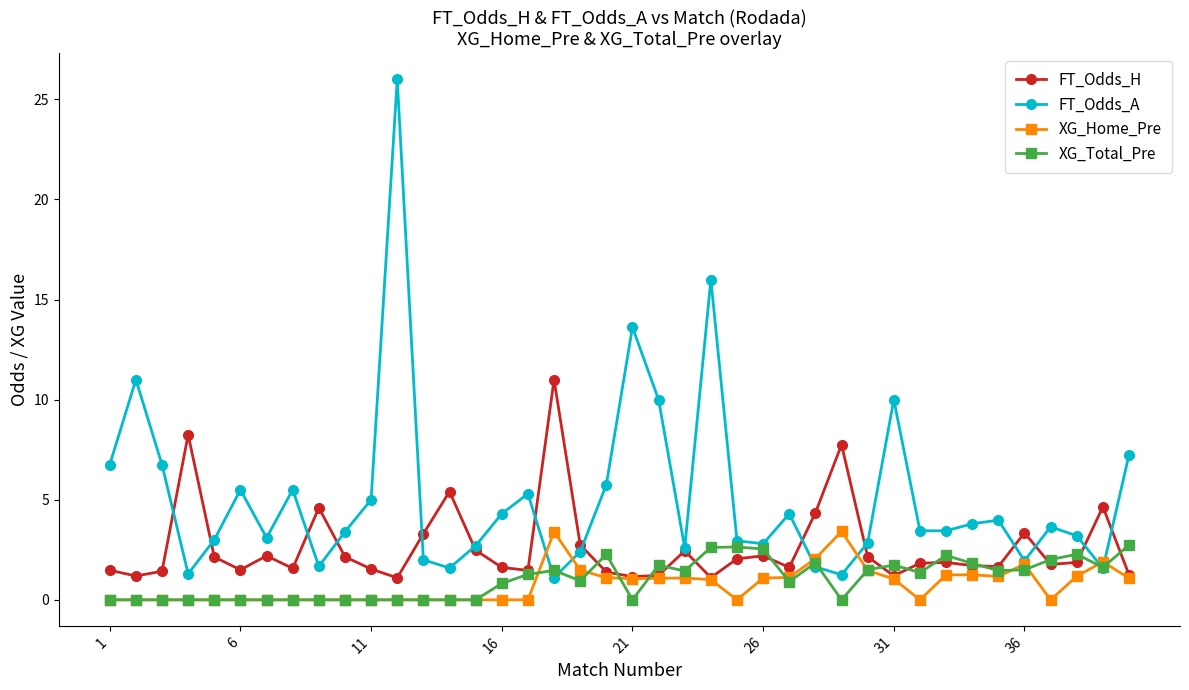

What is the maximum value shown in the chart?

26.0